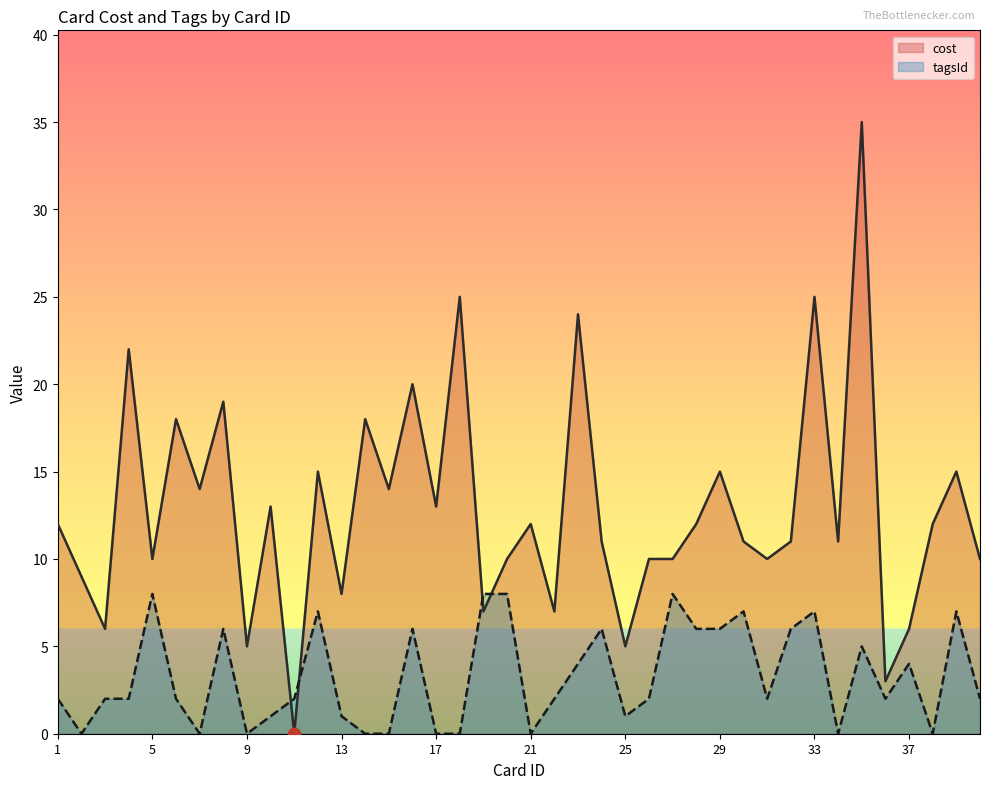

Is the value of tagsId at 6 greater than the value of cost at 7?

No